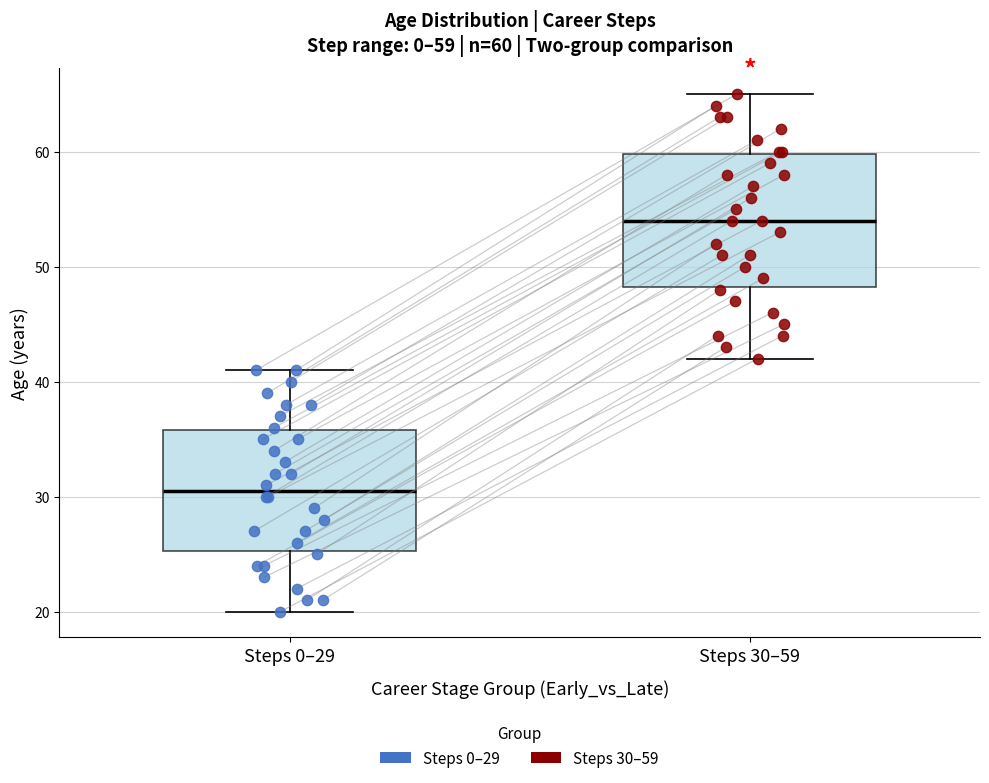

Comparing the boxes themselves (not the whiskers), which one is the tallest?

Steps 30–59